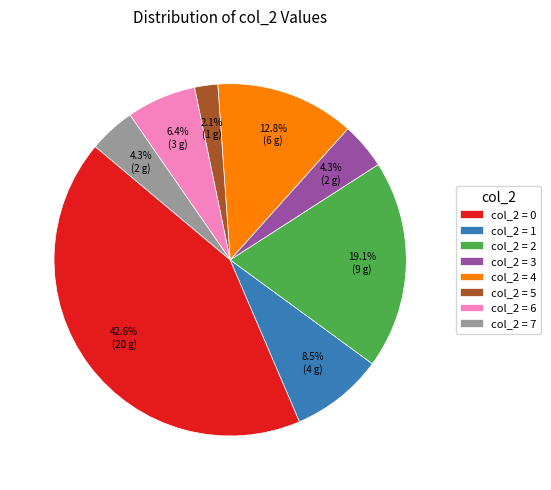

Combined, what portion of the pie is col_2 = 4 and col_2 = 2?

31.9%